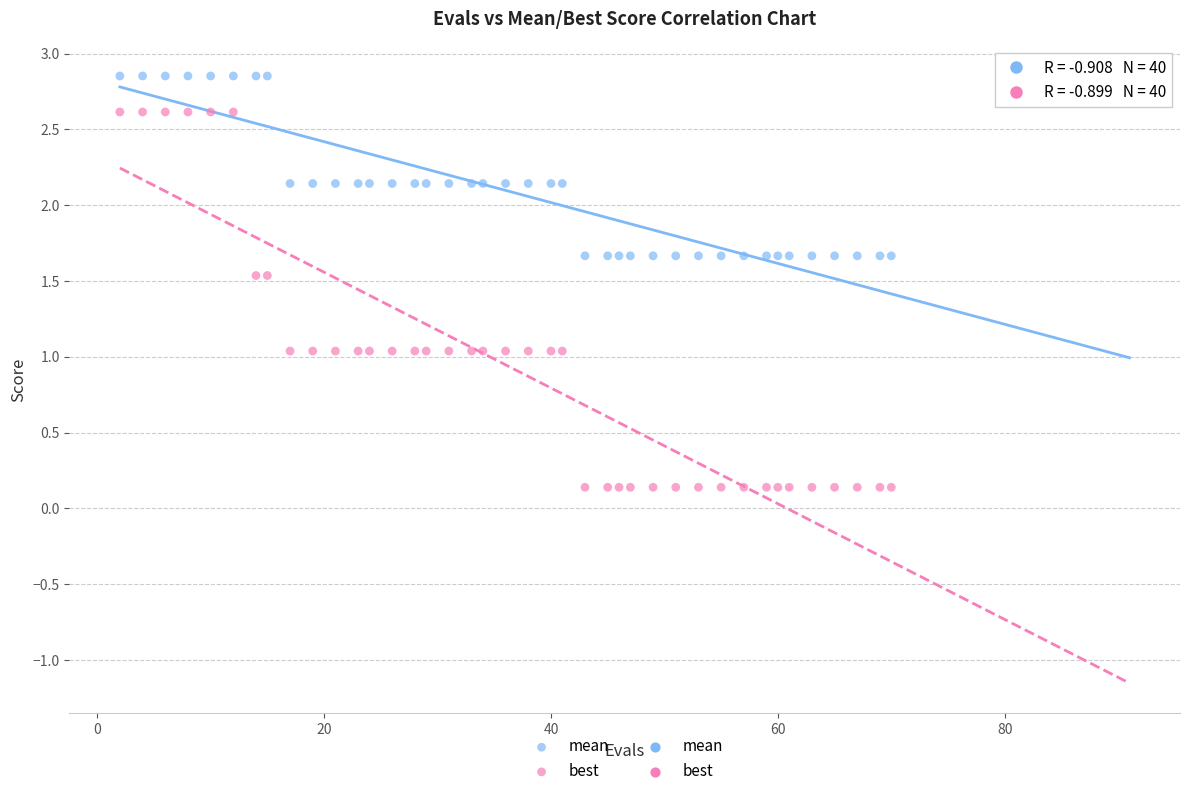

Across all data points, what is the range of X values (max minus min)?

68.0